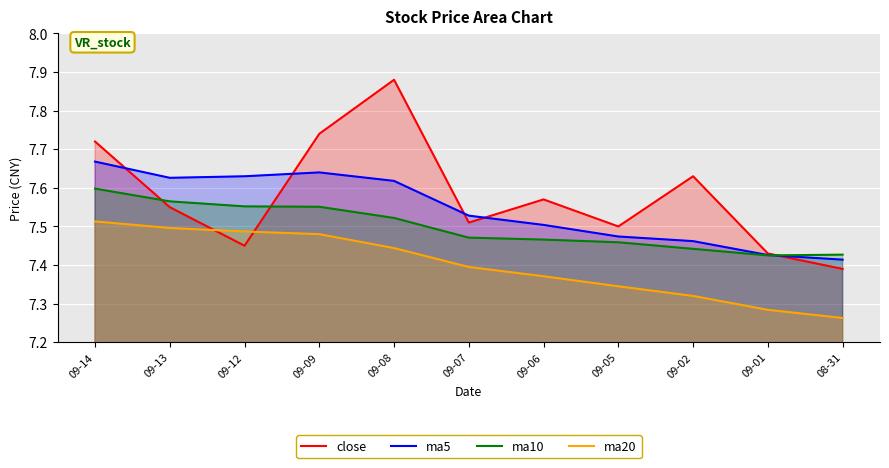

The value of ma10 at 09-12 is 7.6. True or false?

True